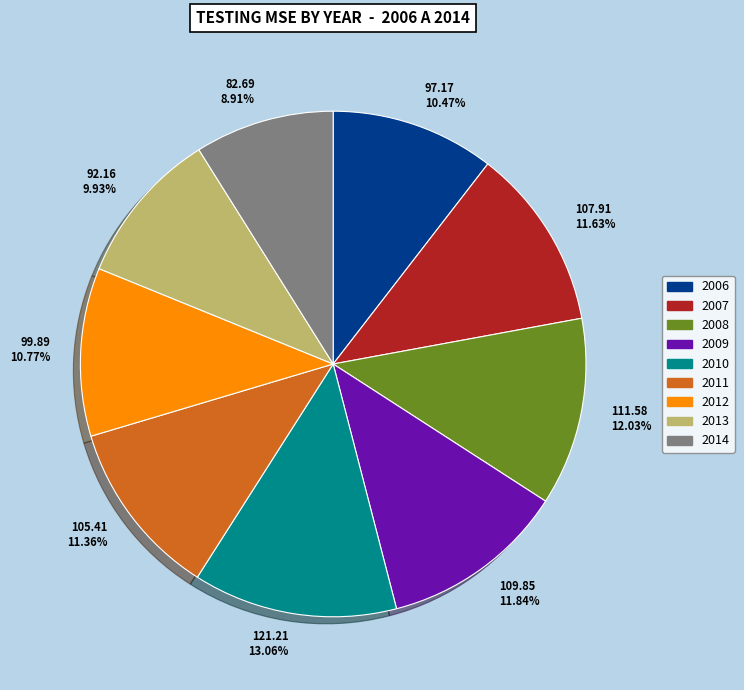

Is the sum of 82.69 8.91% and 111.58 12.03% greater than half?

No